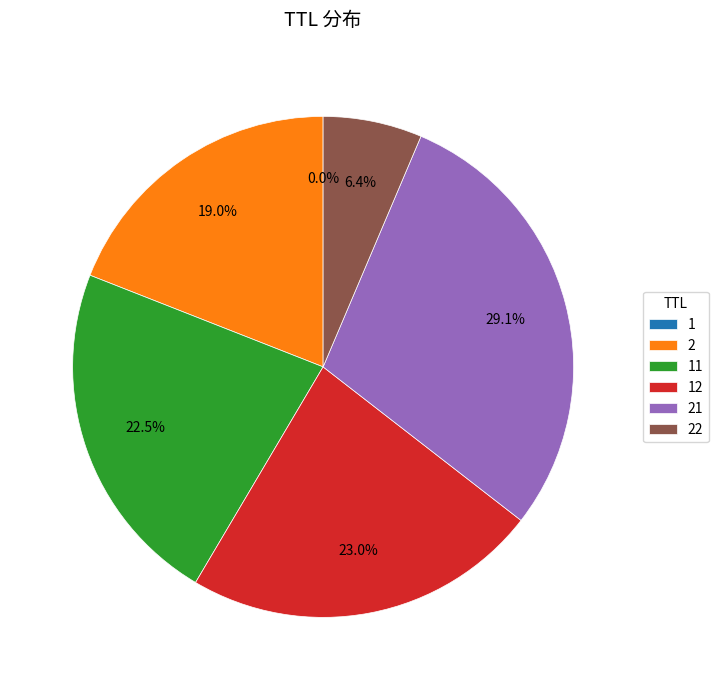

Is there a majority slice in this chart?

No